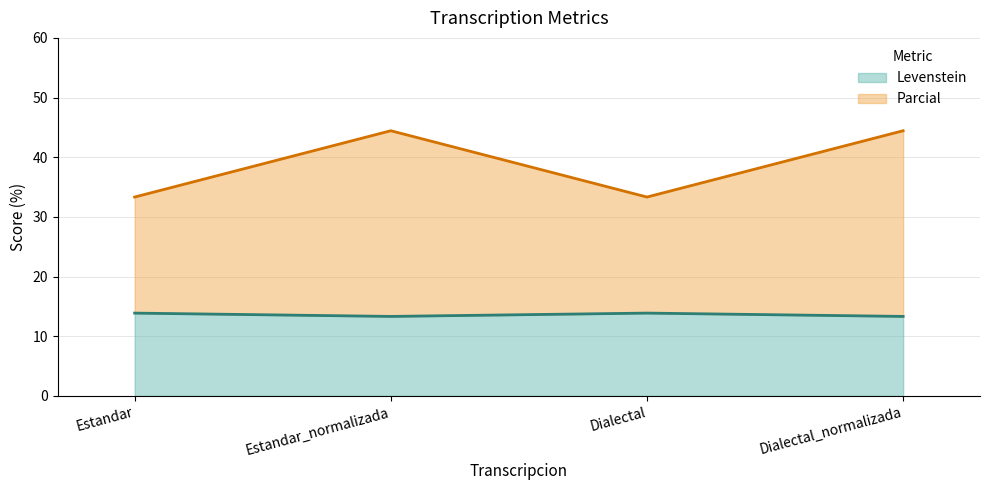

What is the average value of the Parcial series?

38.9